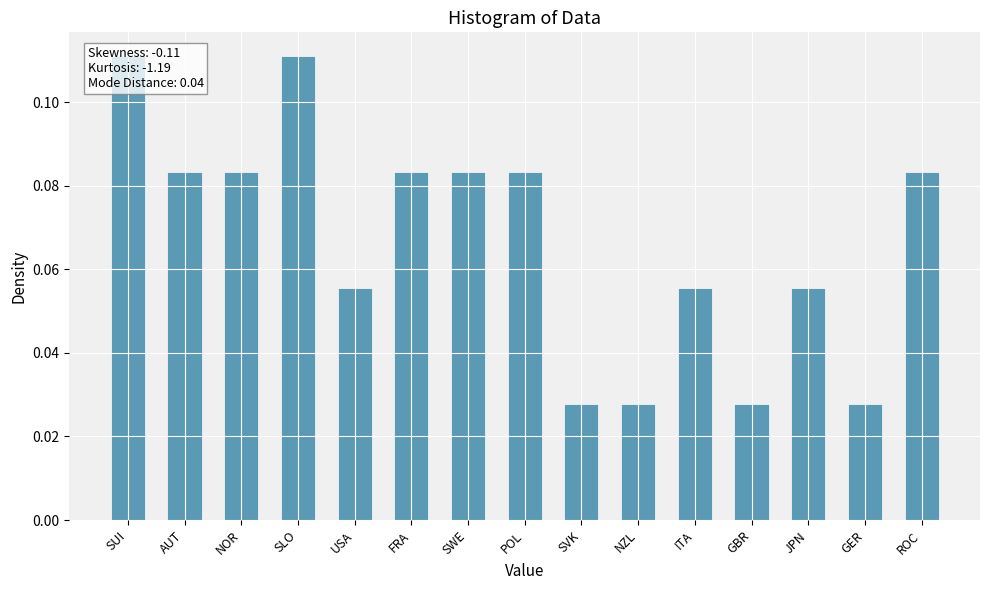

What is the label of the 13th bar from the right?

NOR